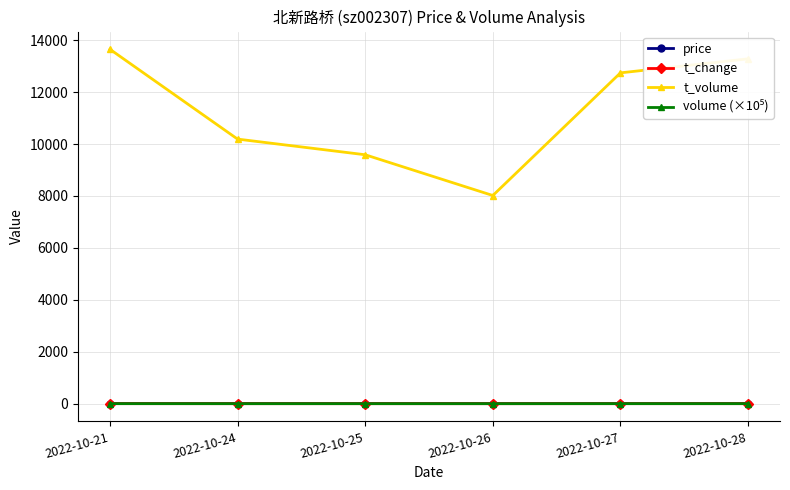

Which series changed the most between 2022-10-21 and 2022-10-24?

t_volume